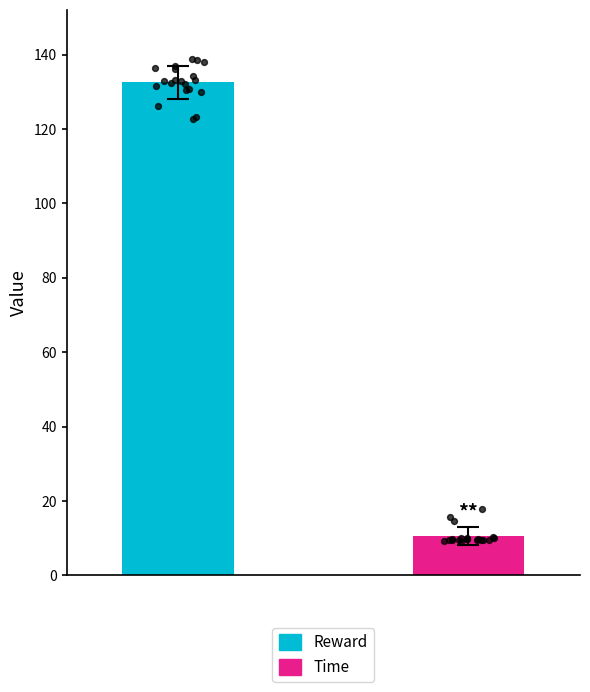

Is the value of Time at 2 greater than the value of Reward at 2?

No